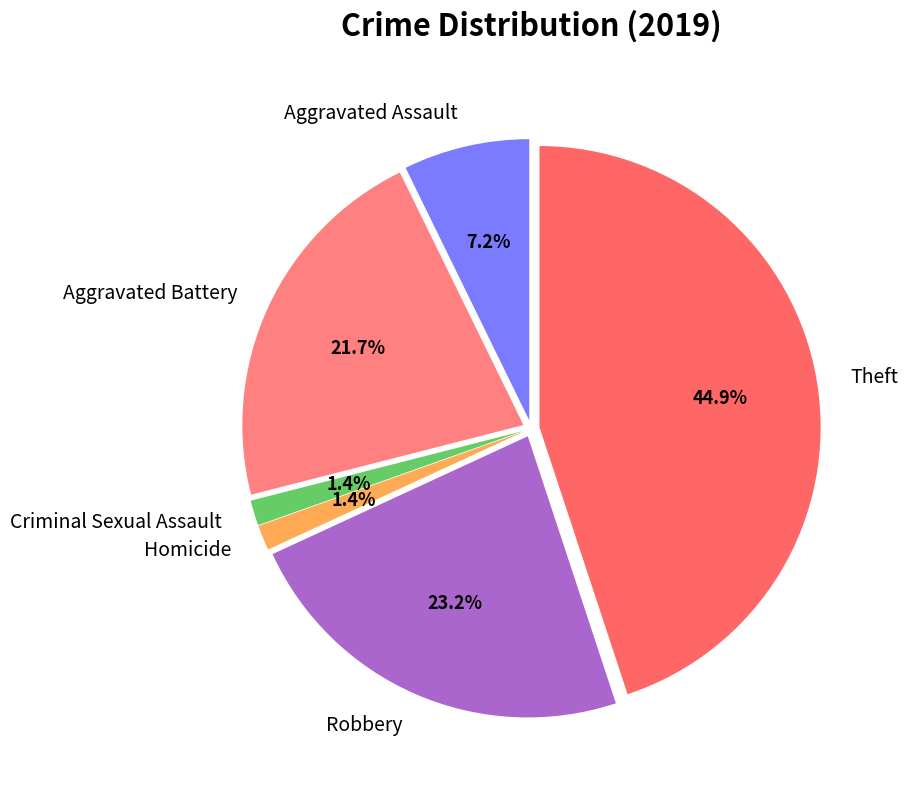

Which slice is the largest?

Theft